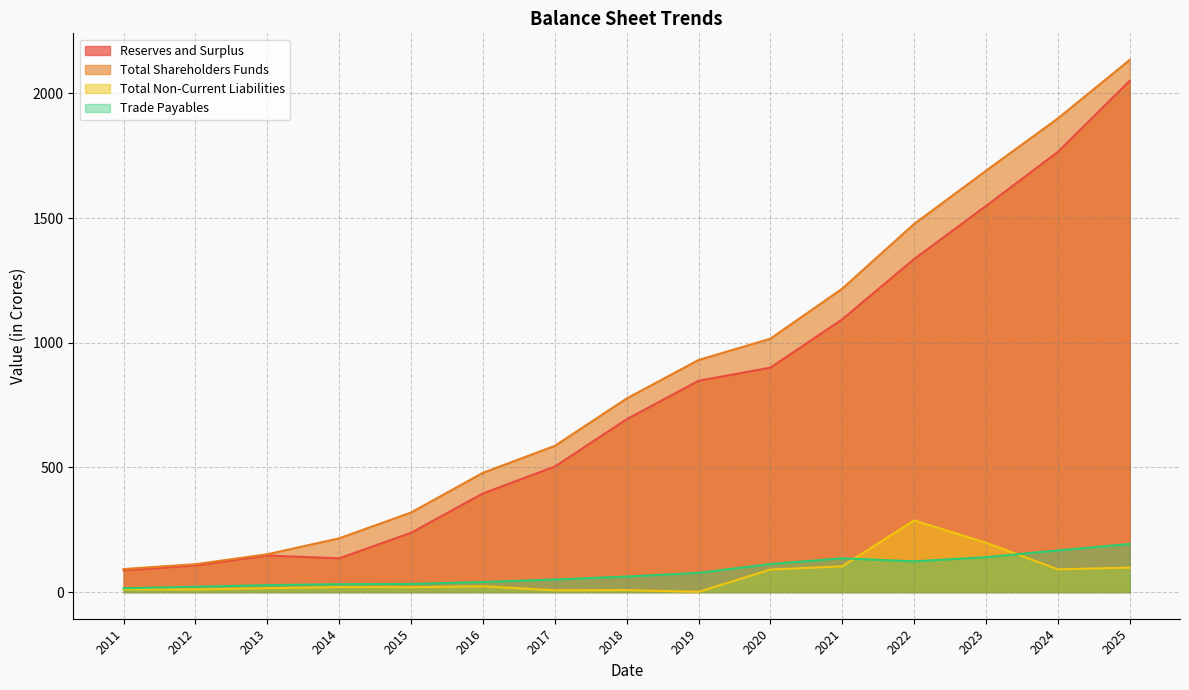

What is the difference between the maximum and minimum values in the Trade Payables series?

177.5